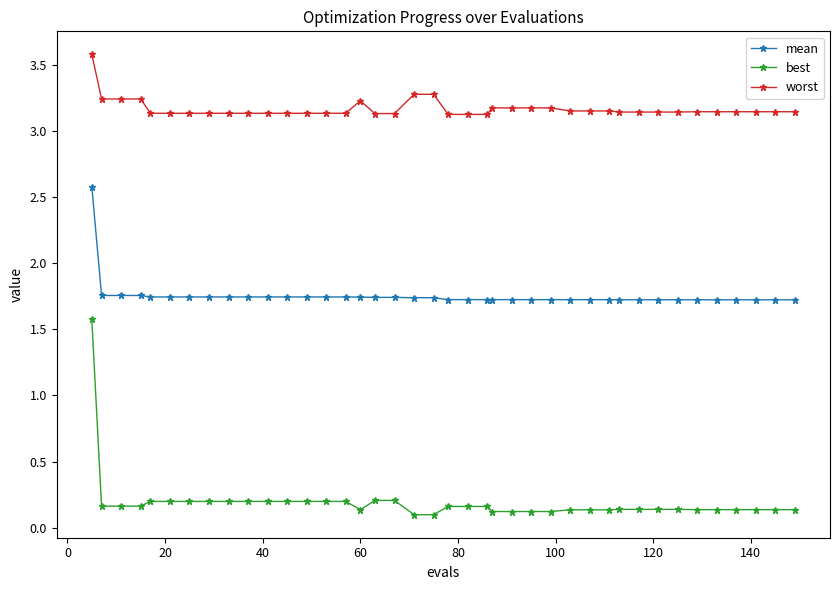

At how many categories does at least one series exceed 2?

40